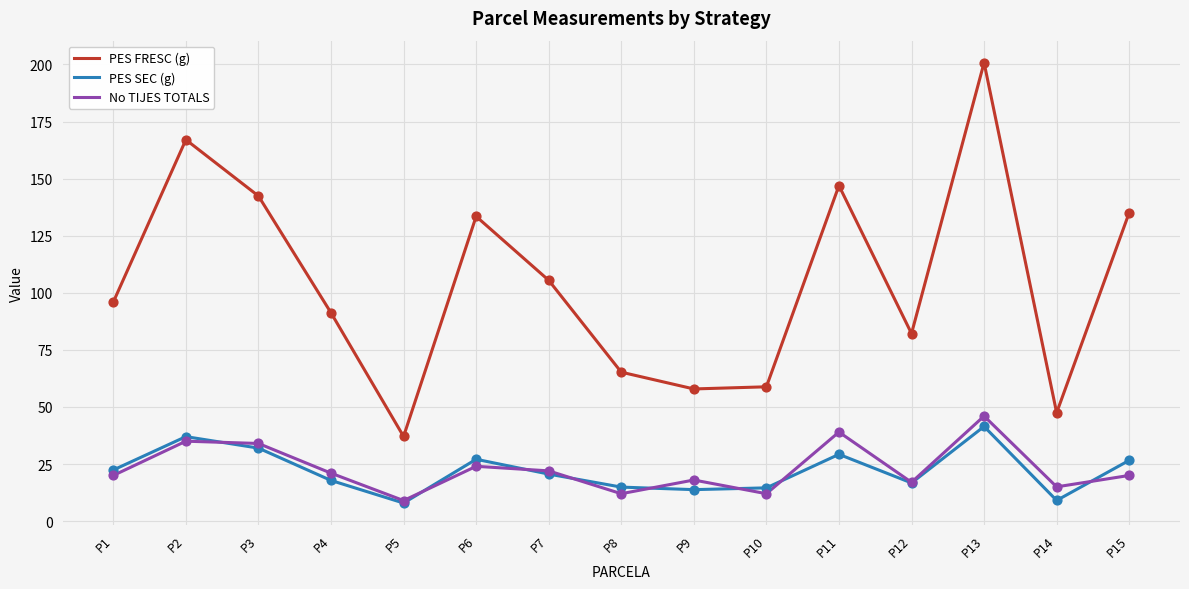

What are all the series names shown in the legend?

PES FRESC (g), PES SEC (g), No TIJES TOTALS